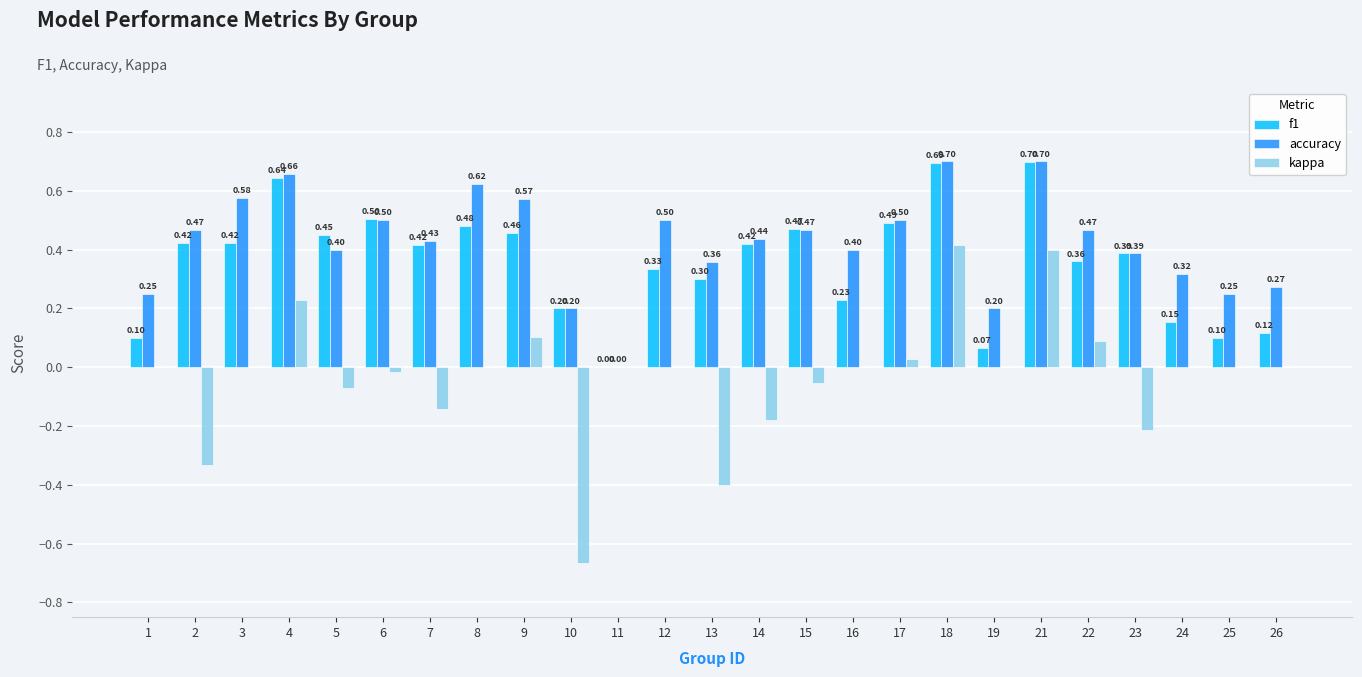

How many groups of bars are there?

25